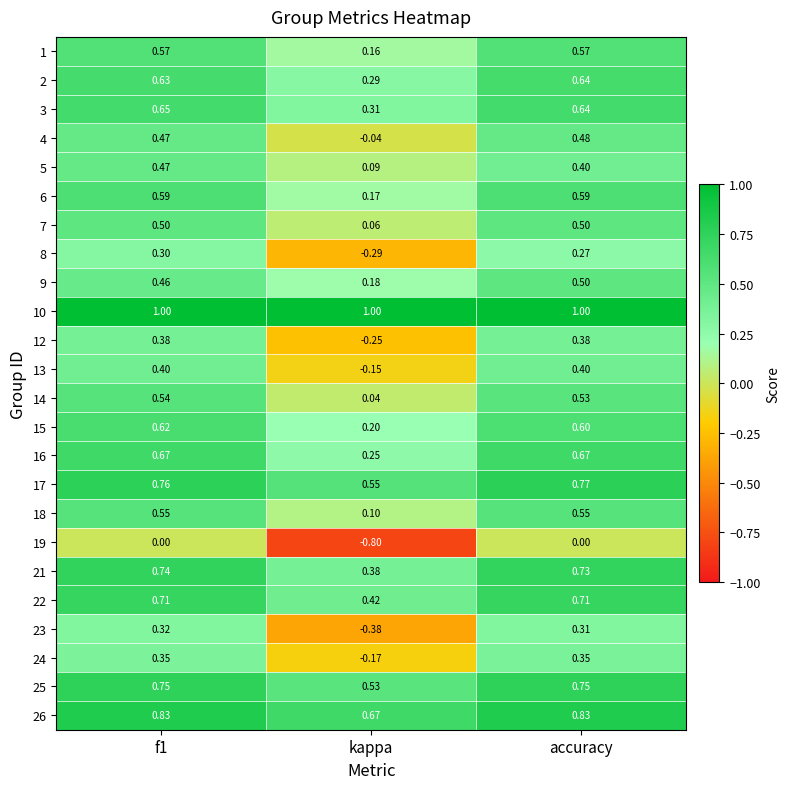

Which category has the lowest value across all series?

kappa